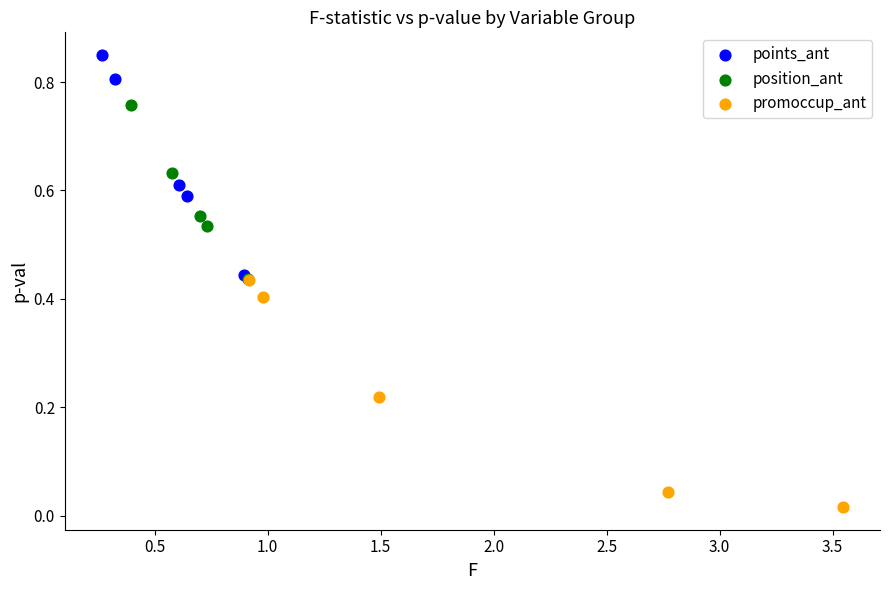

Which series reaches the minimum Y coordinate?

promoccup_ant